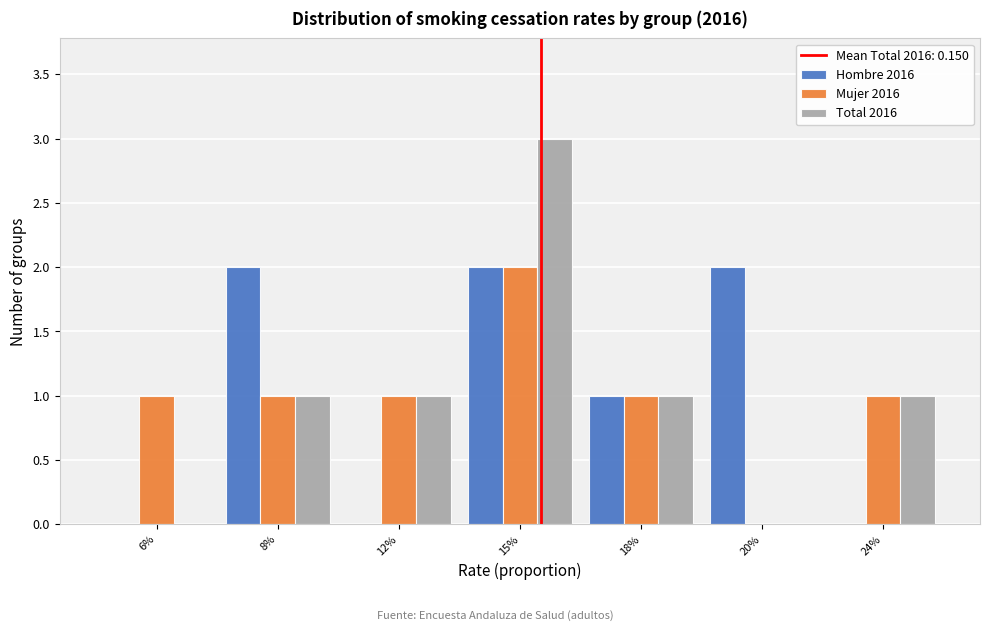

Reading left to right, extract all data points from this chart.

Hombre 2016: 6%=0	8%=2	12%=0	15%=2	18%=1	20%=2	24%=0
Mujer 2016: 6%=1	8%=1	12%=1	15%=2	18%=1	20%=0	24%=1
Total 2016: 6%=0	8%=1	12%=1	15%=3	18%=1	20%=0	24%=1